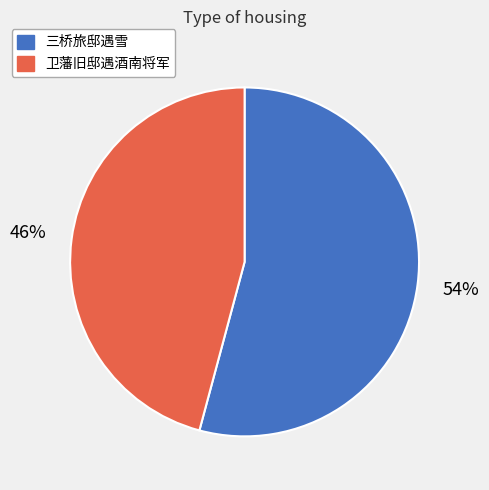

What percentage is the 三桥旅邸遇雪 slice, to the nearest percent?

54%